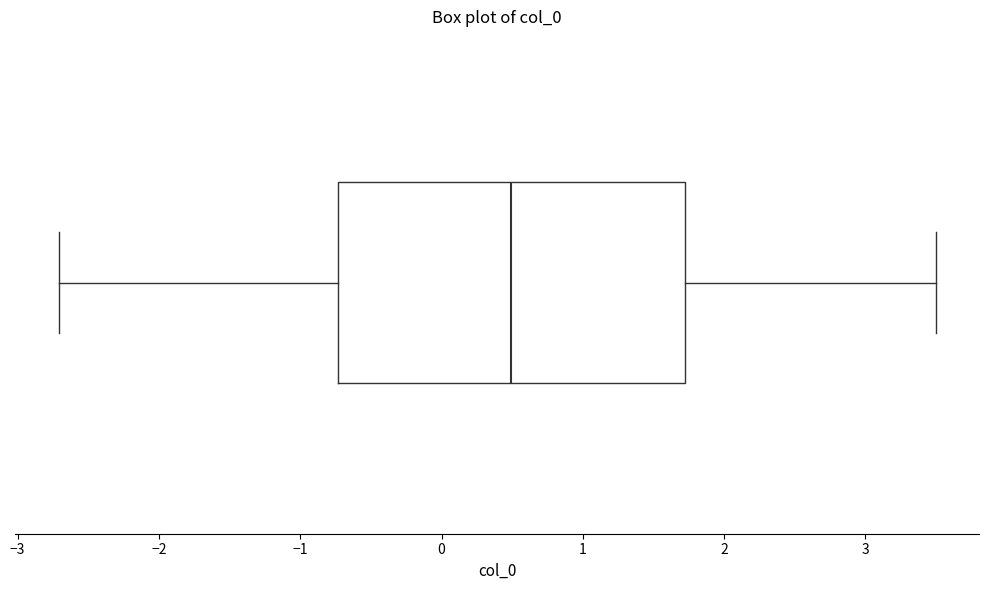

Where is the right edge of the box on the x-axis? The values are not printed on the chart, so give them approximately, as read against the axis.

1.7